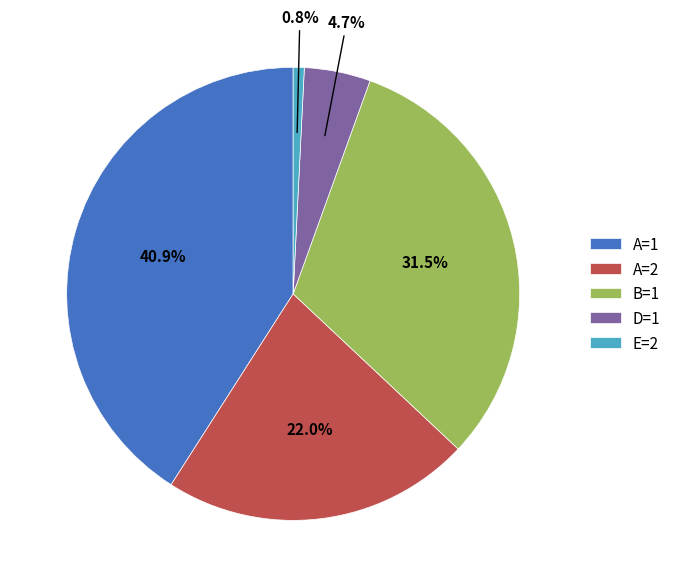

Between A=2 and D=1, which is larger?

A=2